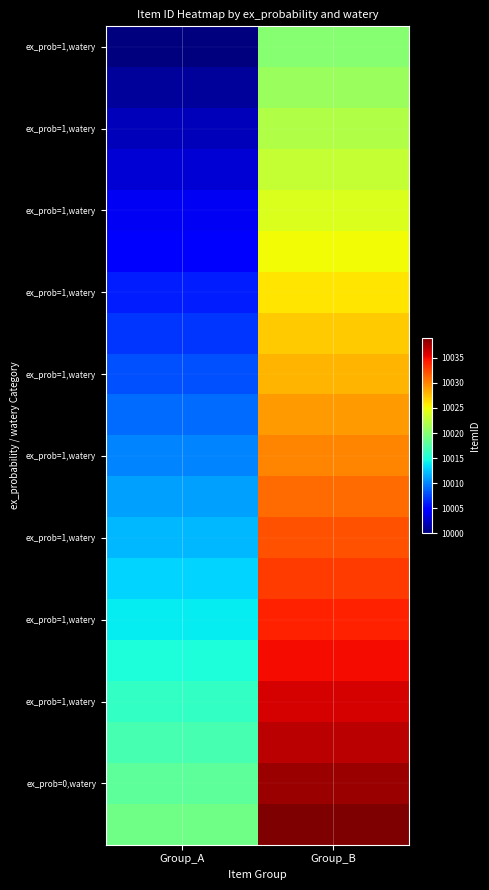

What is the maximum value shown in the chart?

10039